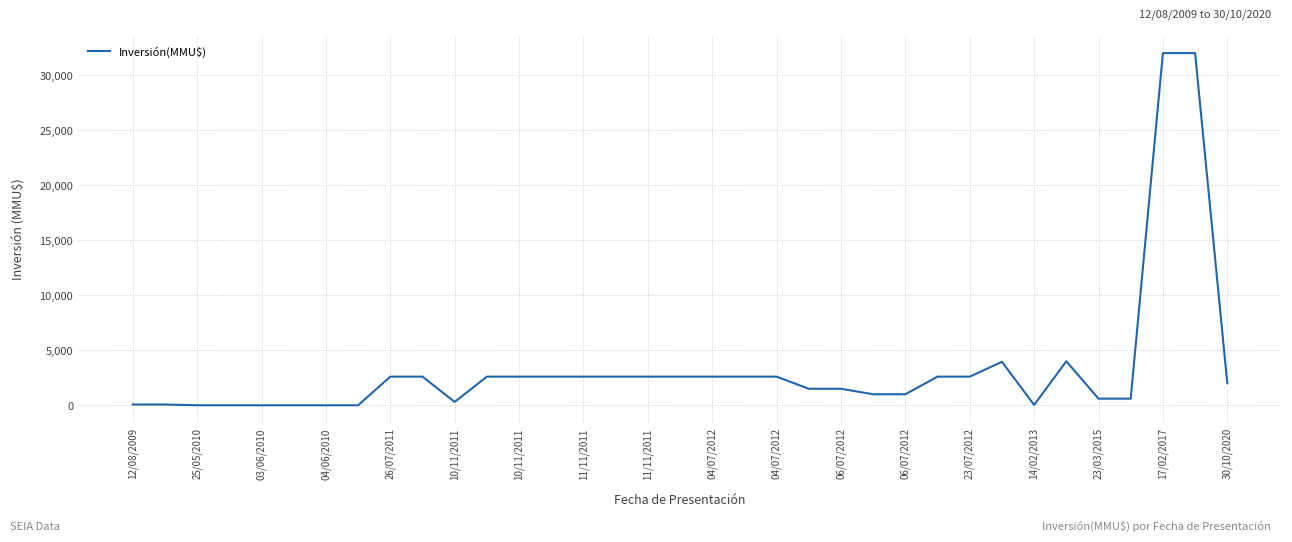

What is the greatest value displayed?

32000